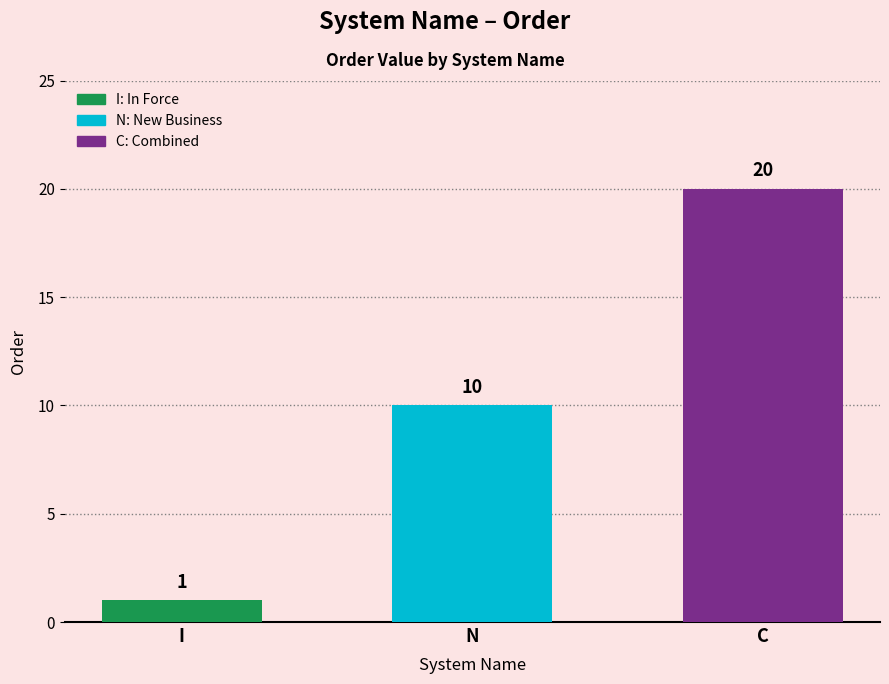

What is the label of the 3rd bar from the right?

I